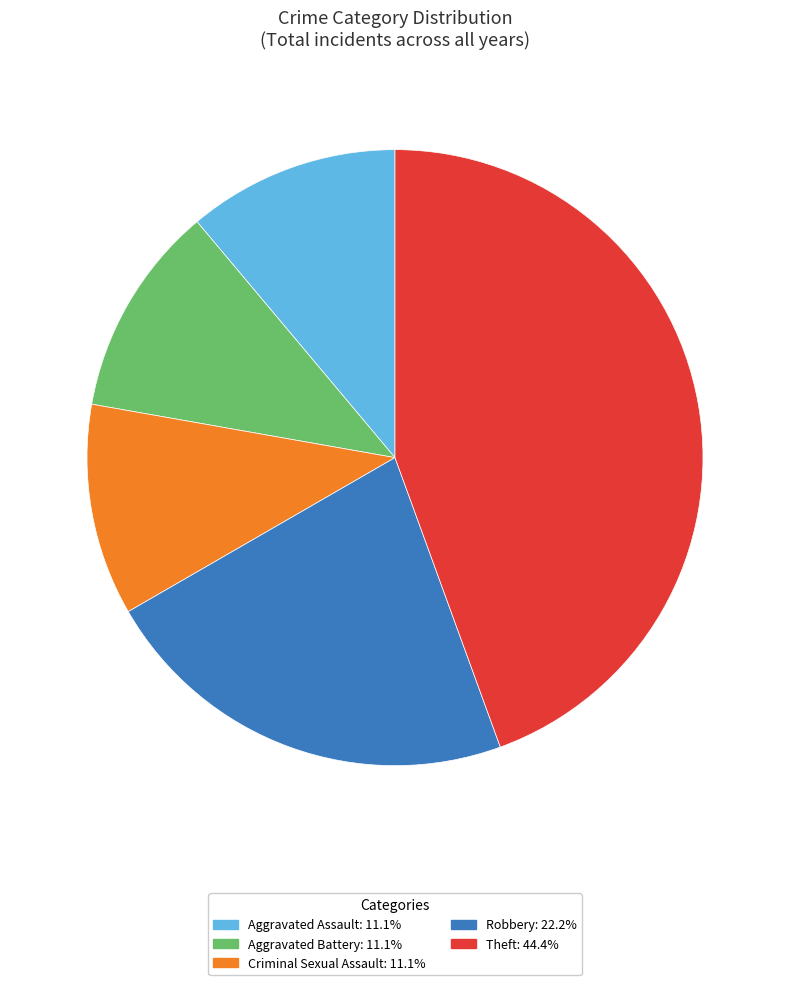

Is Aggravated Battery the majority of the pie?

No